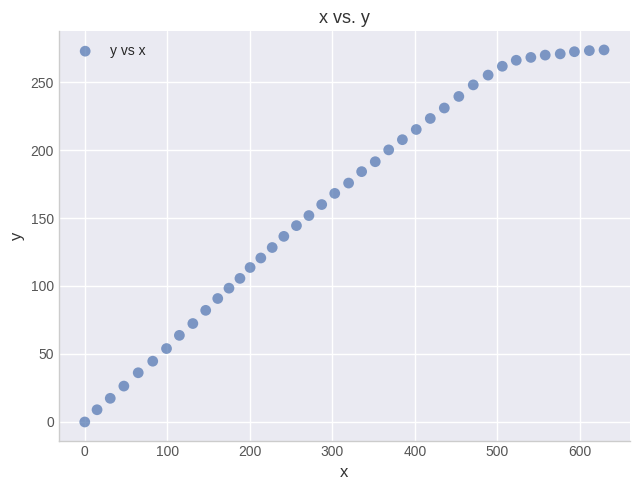

What is the range of X values (max minus min)?

629.4